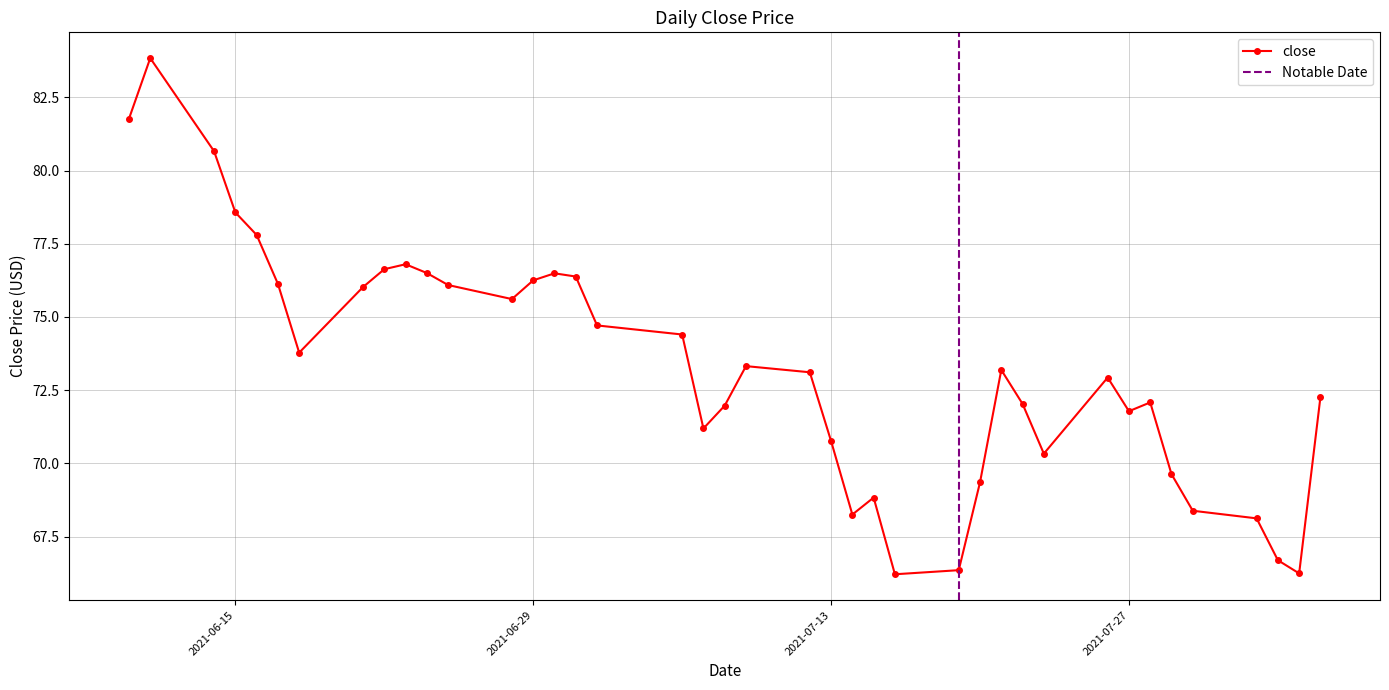

Which label corresponds to the largest value in the chart?

2021-06-11